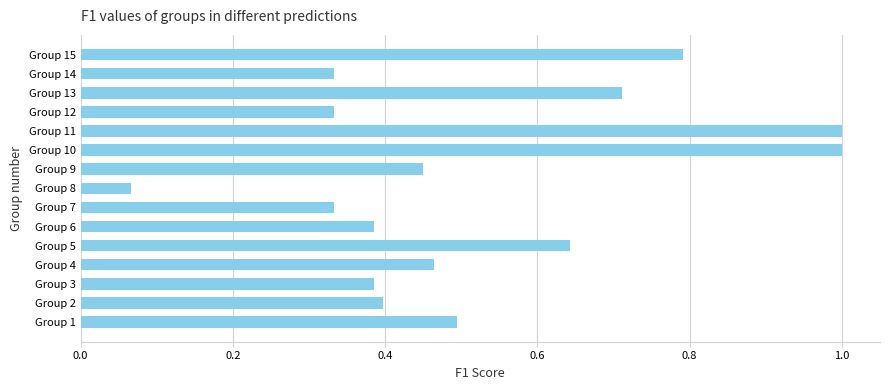

What is the sum of the values at Group 15 and Group 12?

1.1